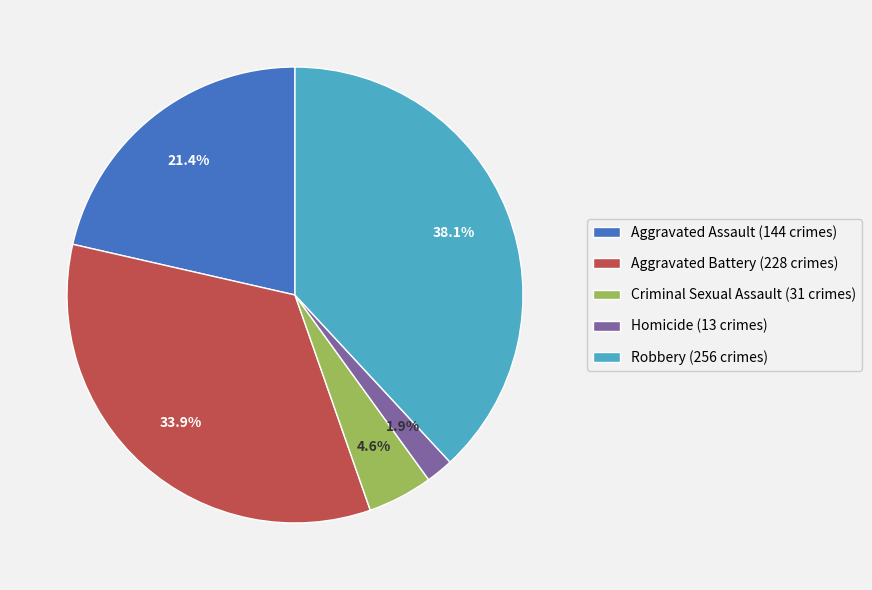

Is Criminal Sexual Assault the majority of the pie?

No